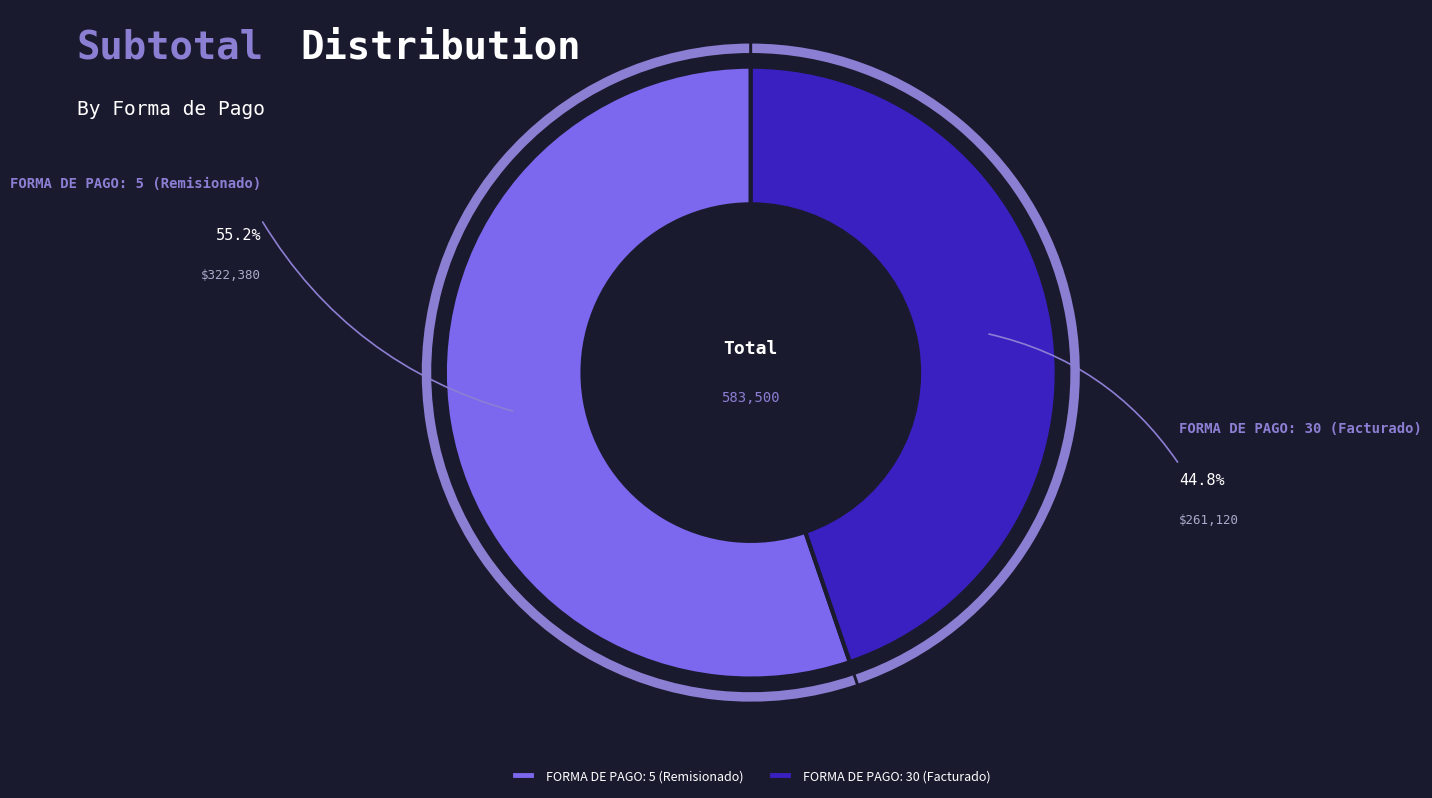

To the nearest percent, what percentage of the pie is 5?

55%